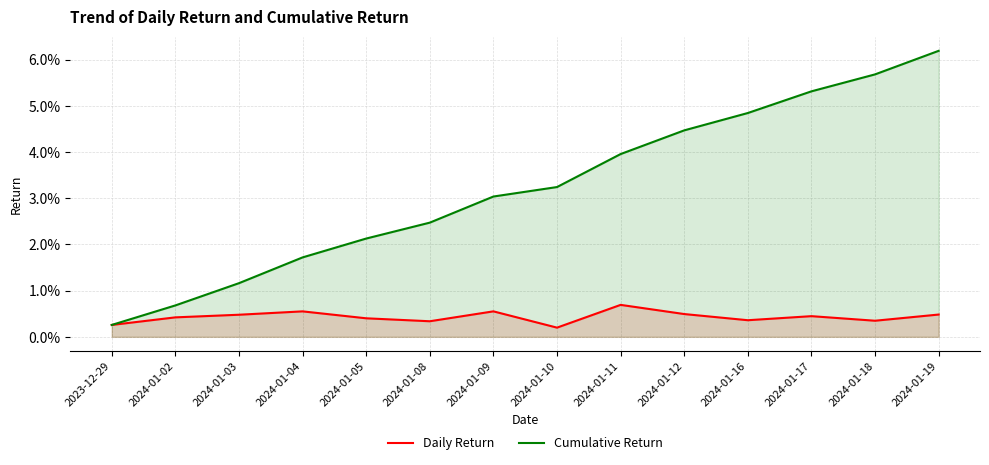

Reading right to left, what are all the values shown in this chart?

Daily Return: 0.0	0.0	0.0	0.0	0.0	0.0	0.0	0.0	0.0	0.0	0.0	0.0	0.0	0.0
Cumulative Return: 0.1	0.1	0.1	0.0	0.0	0.0	0.0	0.0	0.0	0.0	0.0	0.0	0.0	0.0